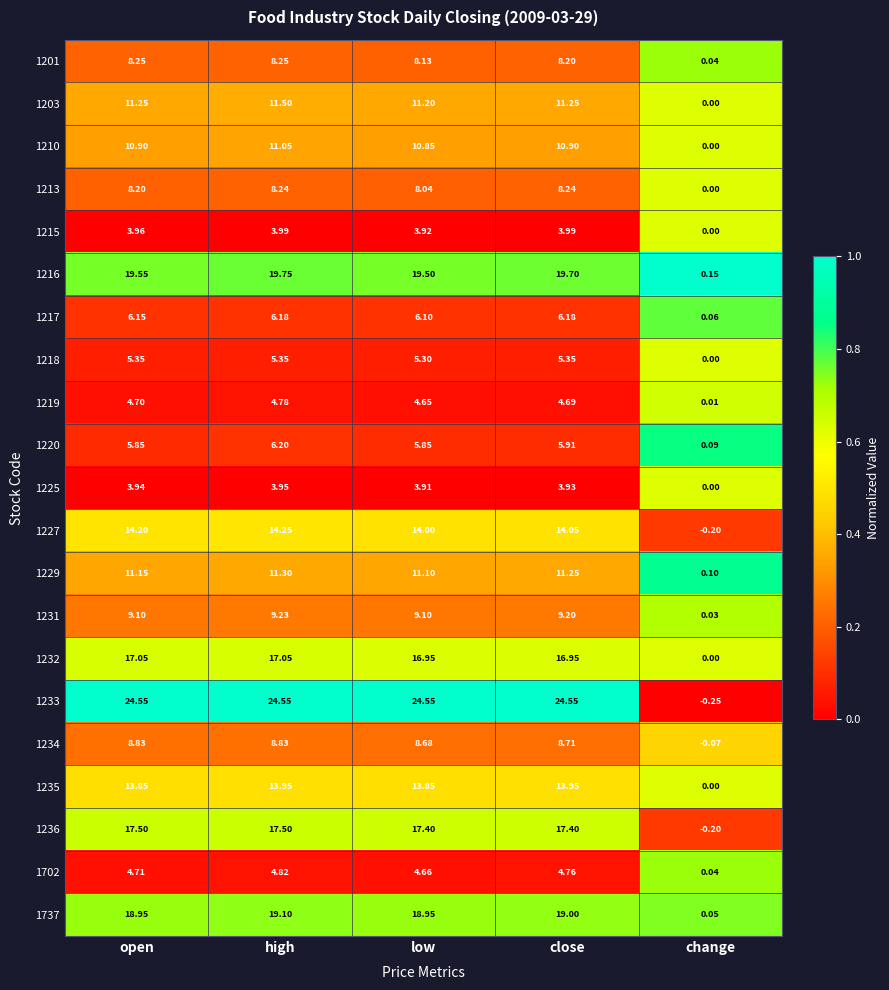

Where is 1218 nearest to the value 2?

change